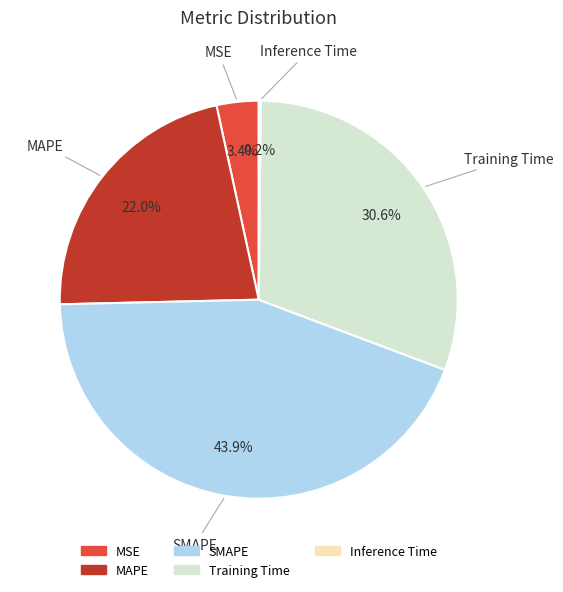

Which category has the biggest portion of the pie?

SMAPE